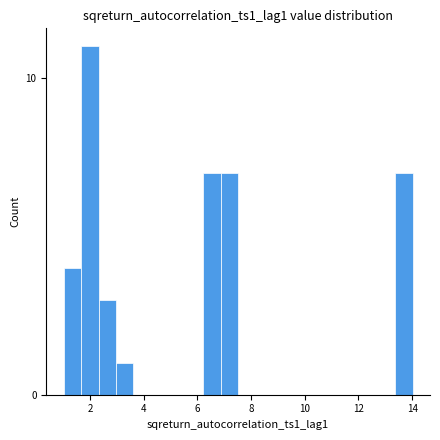

Read against the x-axis, roughly where is the centre of the tallest bar?

2.0